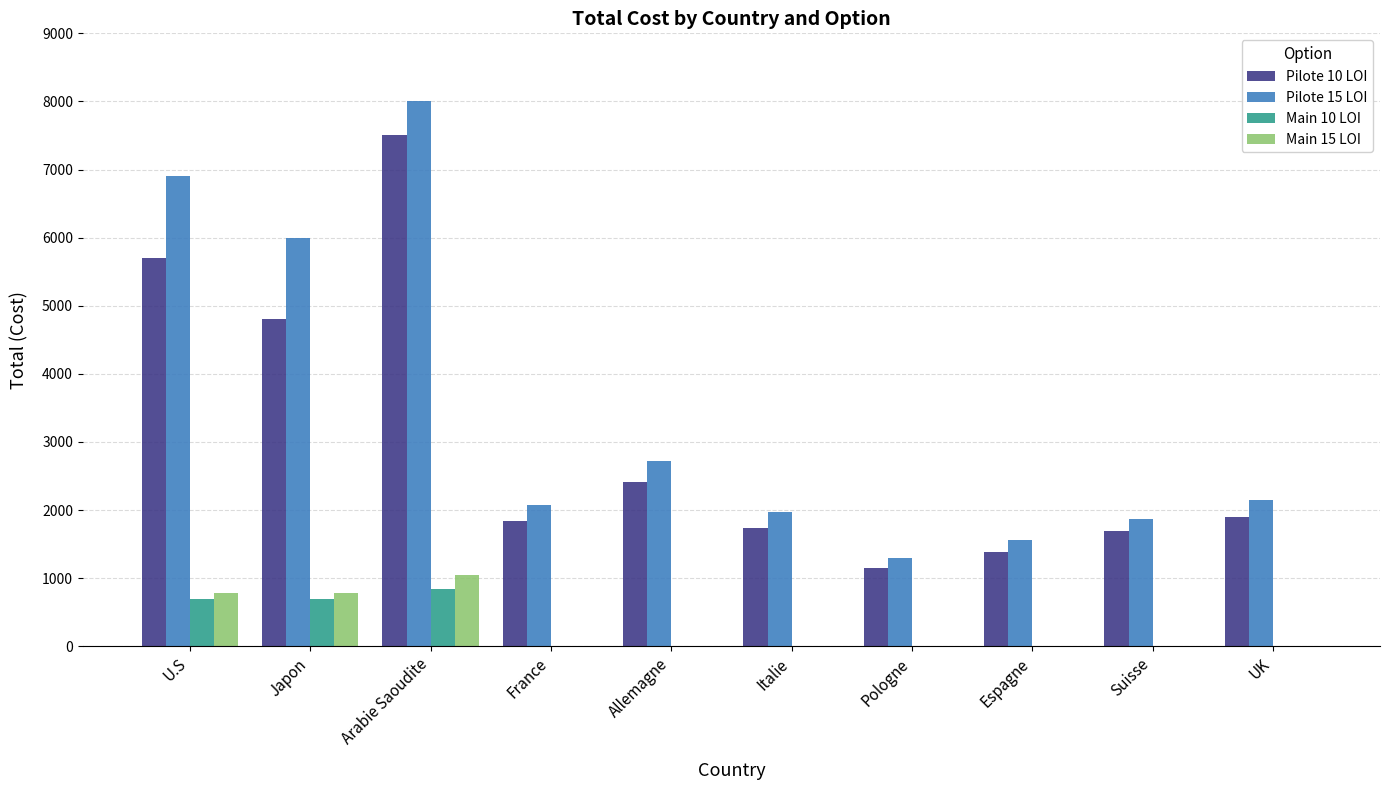

The Pilote 10 LOI series shows 1952.6 at Pologne. True or false?

False